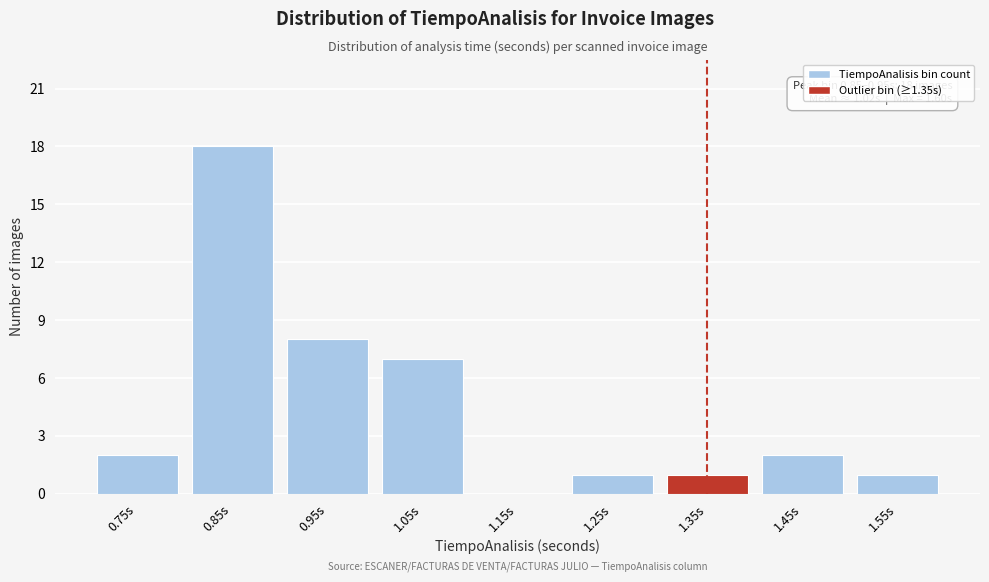

Reading right to left, list all the values displayed in this chart.

1.55s=1	1.45s=2	1.35s=1	1.25s=1	1.15s=0	1.05s=7	0.95s=8	0.85s=18	0.75s=2